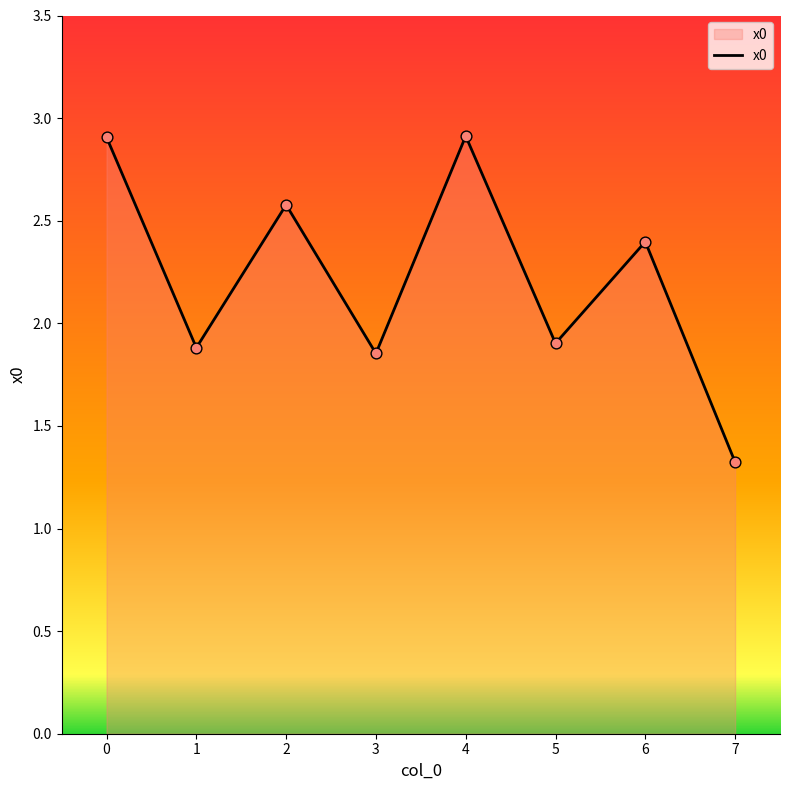

What is the change in value from 2 to 5?

-0.7